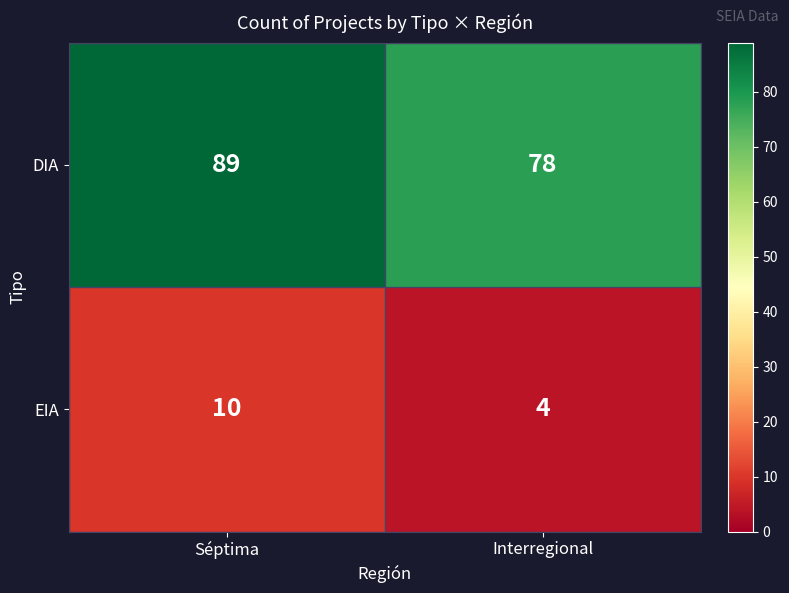

At which category does the chart reach its minimum across all series?

Interregional